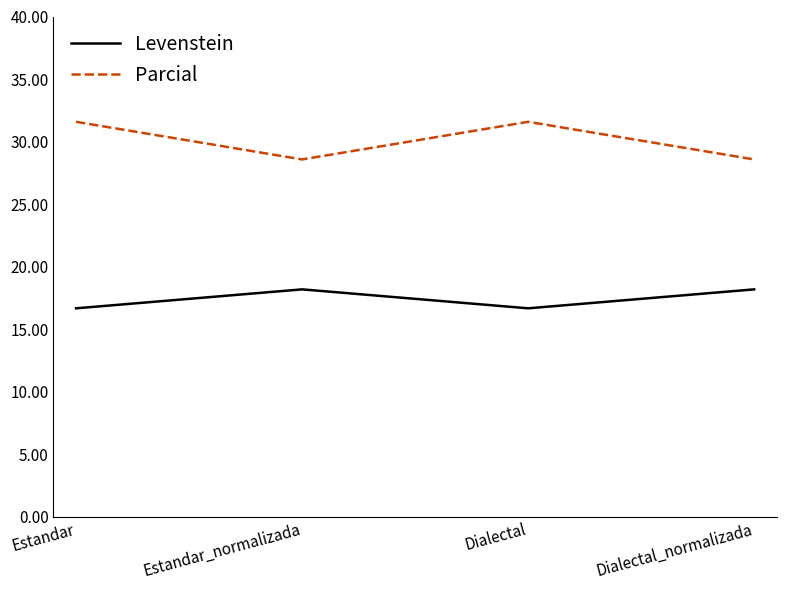

Where does the Parcial series first go above 31?

Estandar